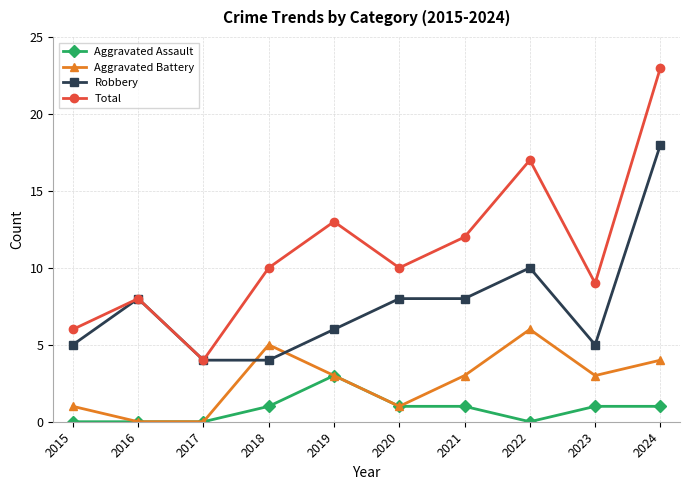

Which series changed the most between 2019 and 2024?

Robbery